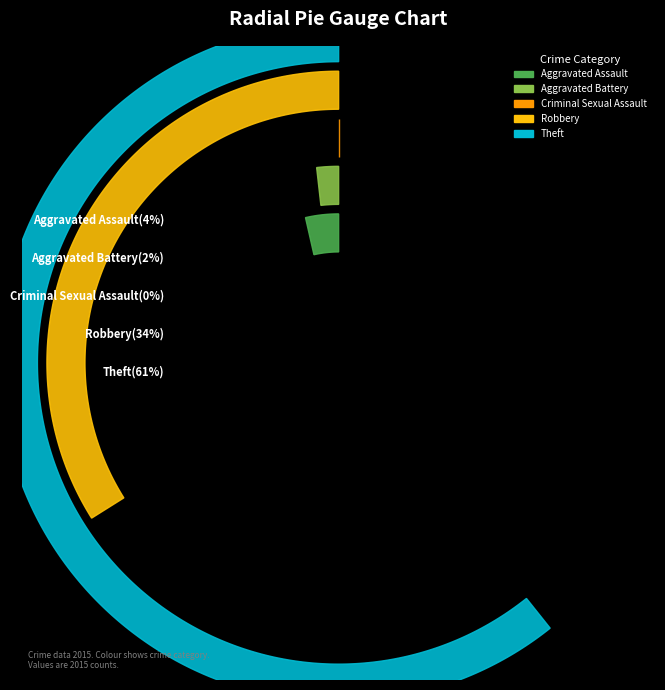

What is the total percentage of Theft and Aggravated Assault?

64.3%